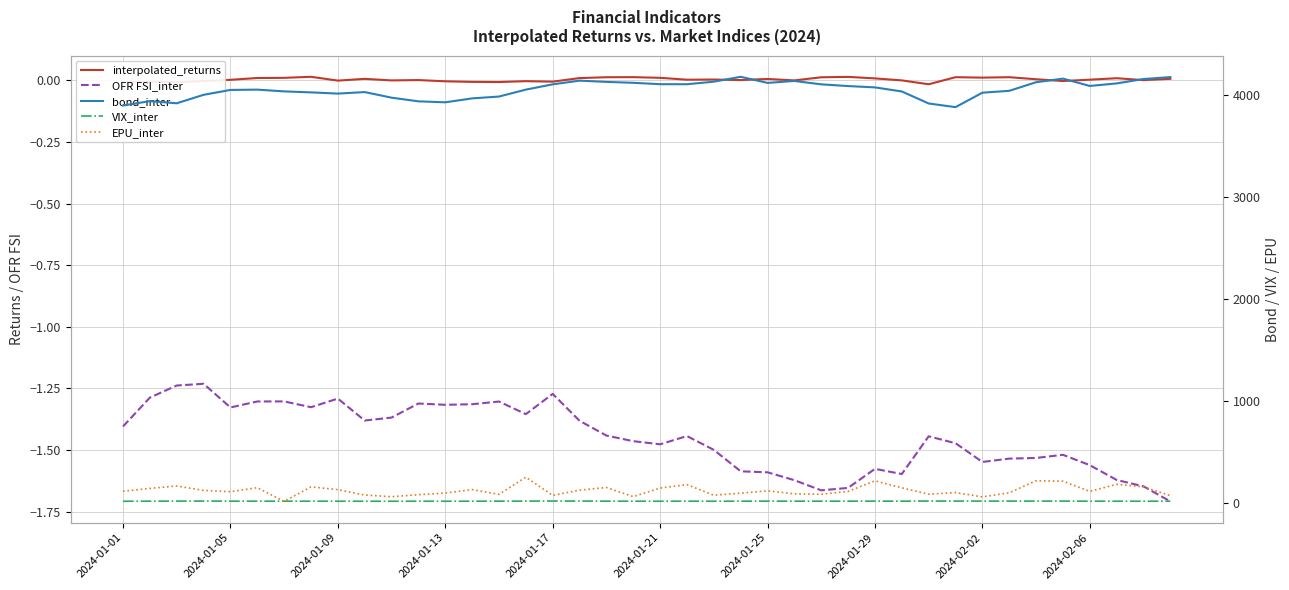

Which series has the largest total across all categories?

bond_inter